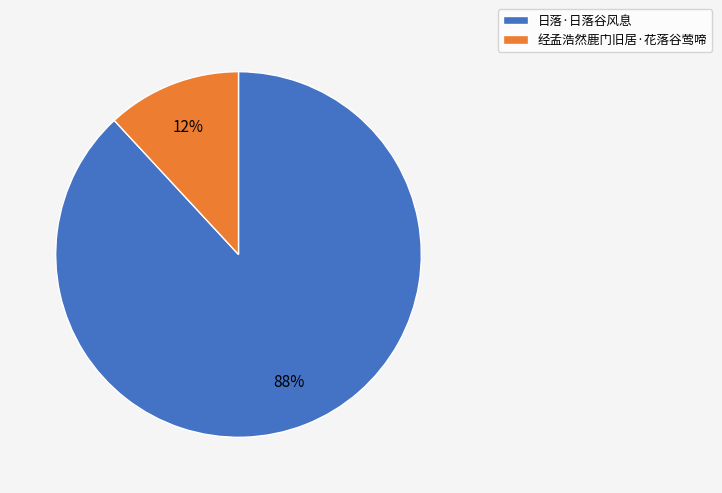

Which category has the biggest portion of the pie?

日落·日落谷风息